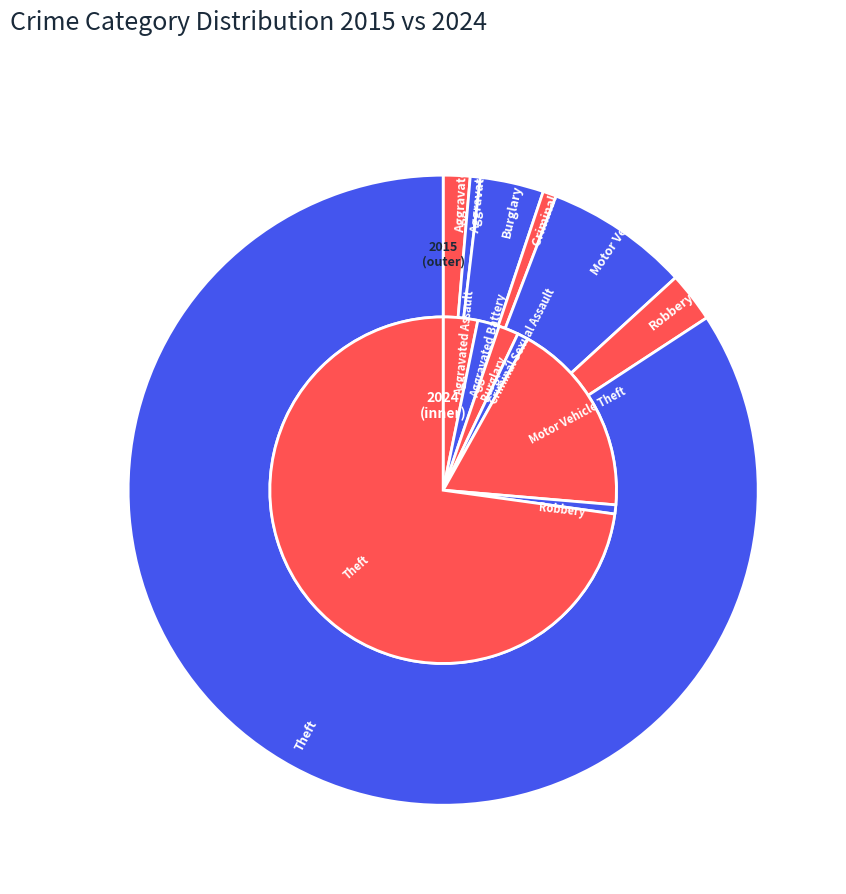

How many slices are in this pie chart?

7